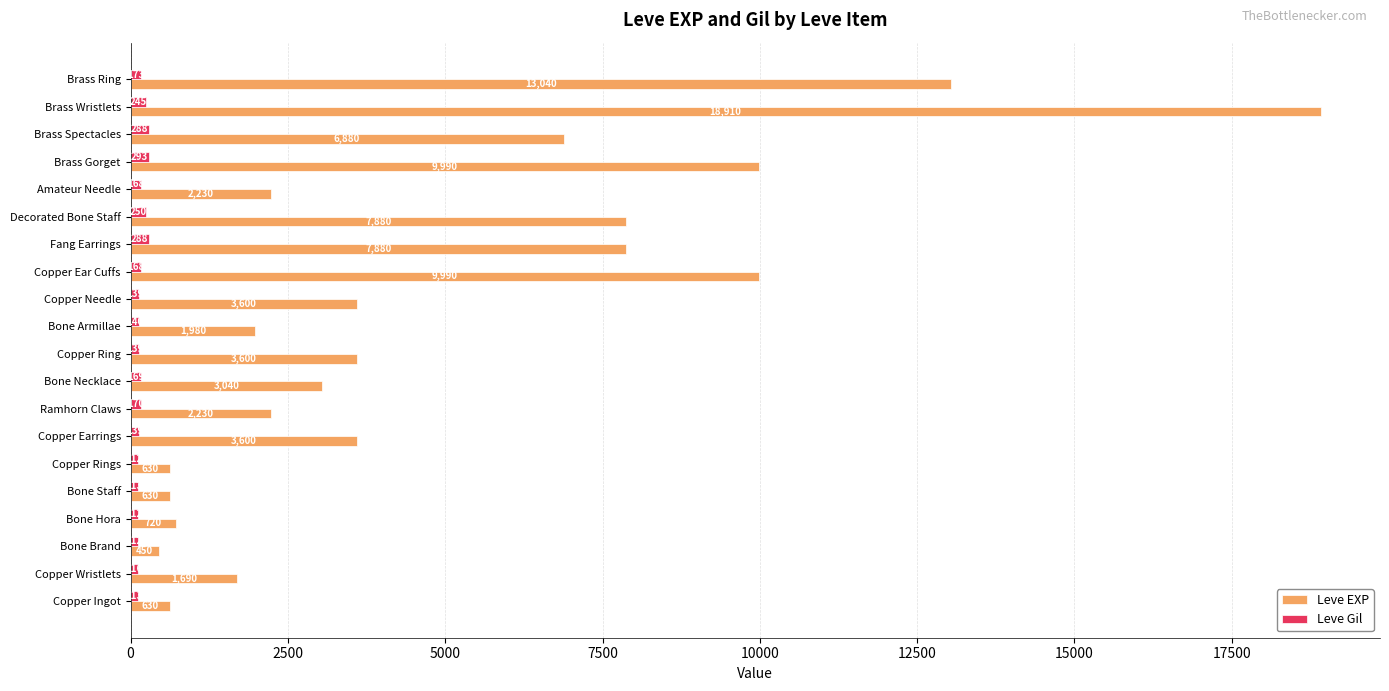

At which label is Leve Gil closest to 202?

Brass Ring